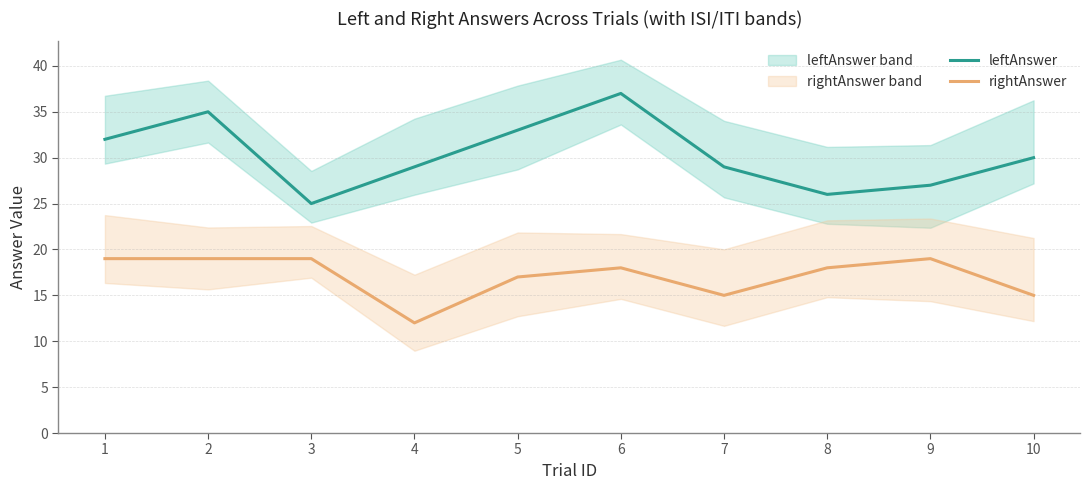

Read the leftAnswer value at 3, to the nearest 5.

25